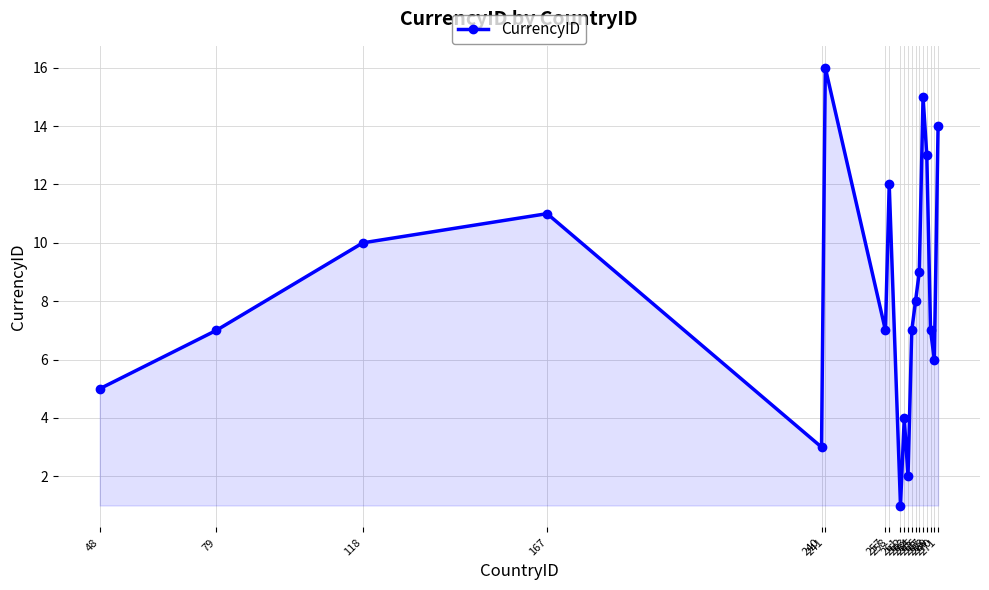

How many data points does each series have?

19